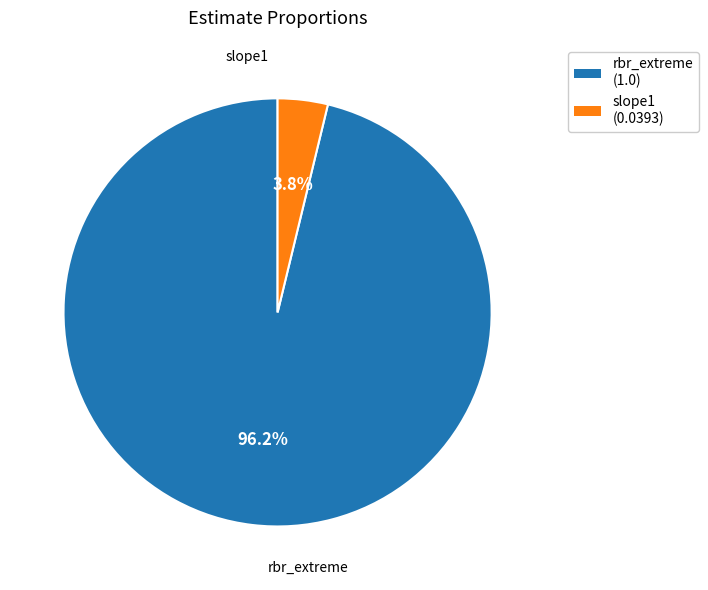

Is there a majority slice in this chart?

Yes